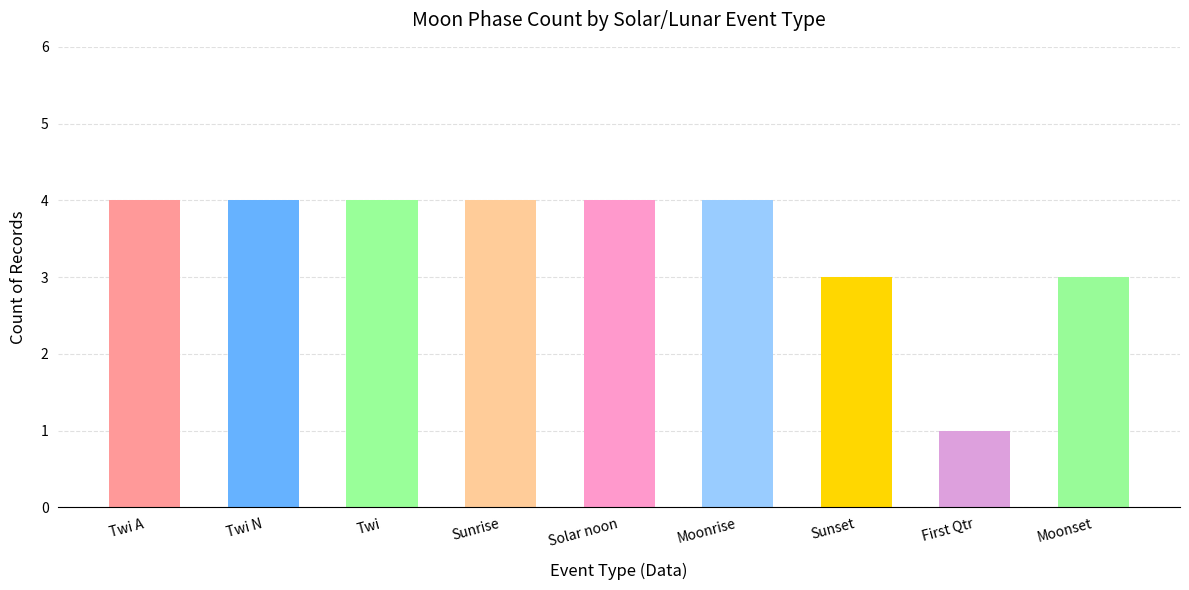

Which category has the lowest value across all series?

First Qtr